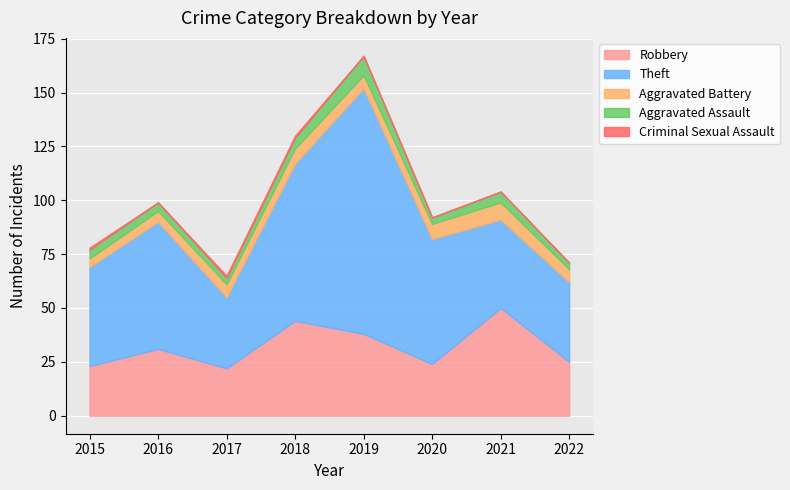

At which label does Robbery reach its peak?

2021